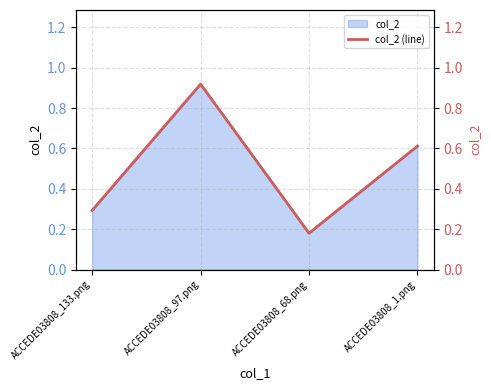

What is the change in value from ACCEDE03808_97.png to ACCEDE03808_1.png?

-0.3